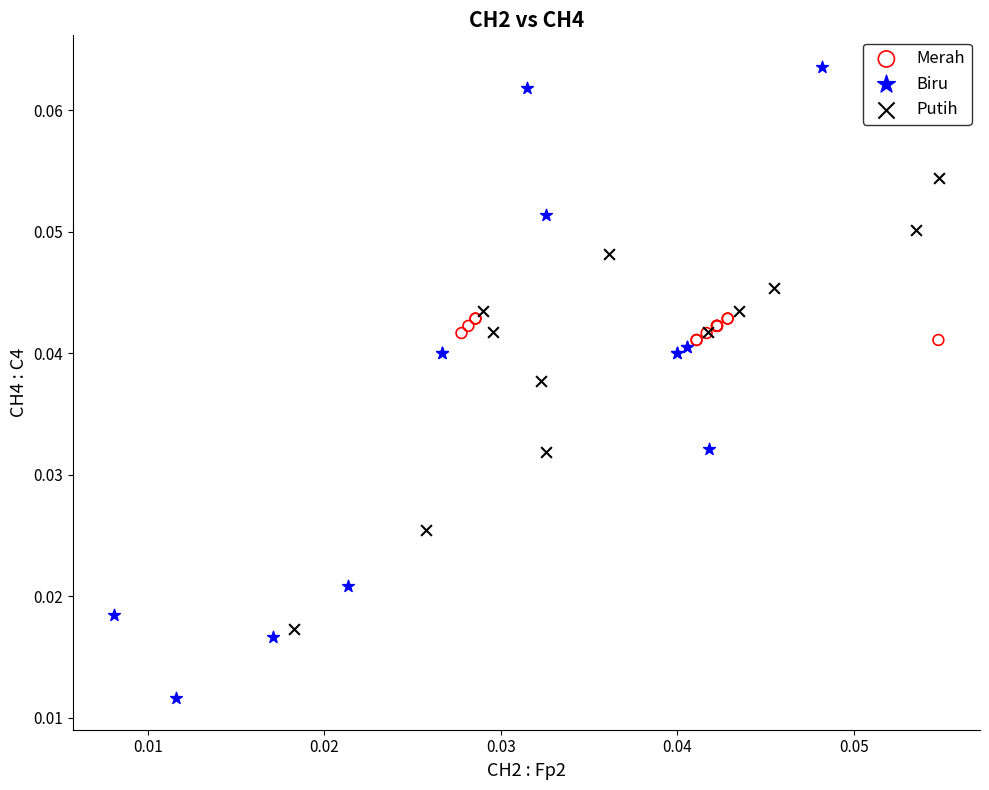

Which series contains the highest Y value?

Biru